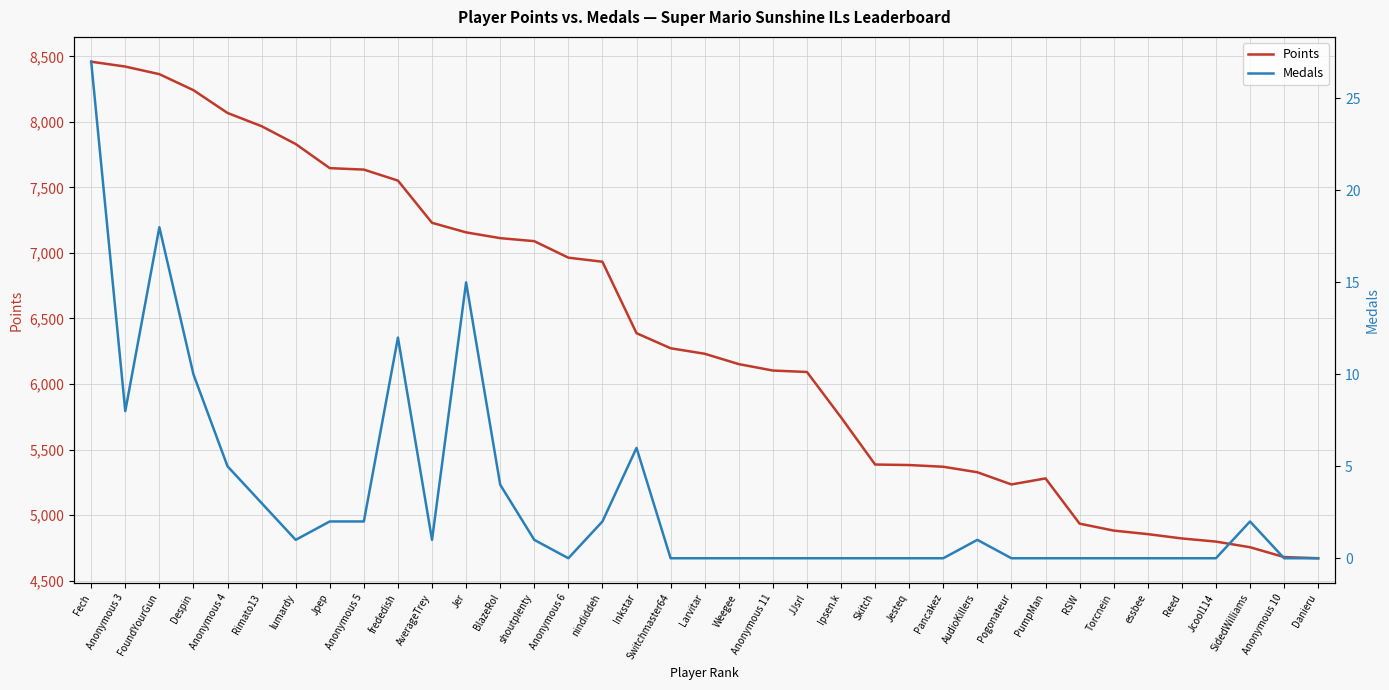

List the labels in order of Medals value, smallest first.

Anonymous 6, Switchmaster64, Larvitar, Weegee, Anonymous 11, JJsrl, Ipsen.k, Skitch, Jesteq, Pancakez, Pogonateur, PumpMan, RSW, Torcnein, essbee, Reed, Jcool114, Anonymous 10, Danieru, lumardy, AverageTrey, shoutplenty, AudioKillers, Jpep, Anonymous 5, nindiddeh, SidedWilliams, Rimato13, BlazeRol, Anonymous 4, Inkstar, Anonymous 3, Despin, frededish, Jer, FoundYourGun, Fech